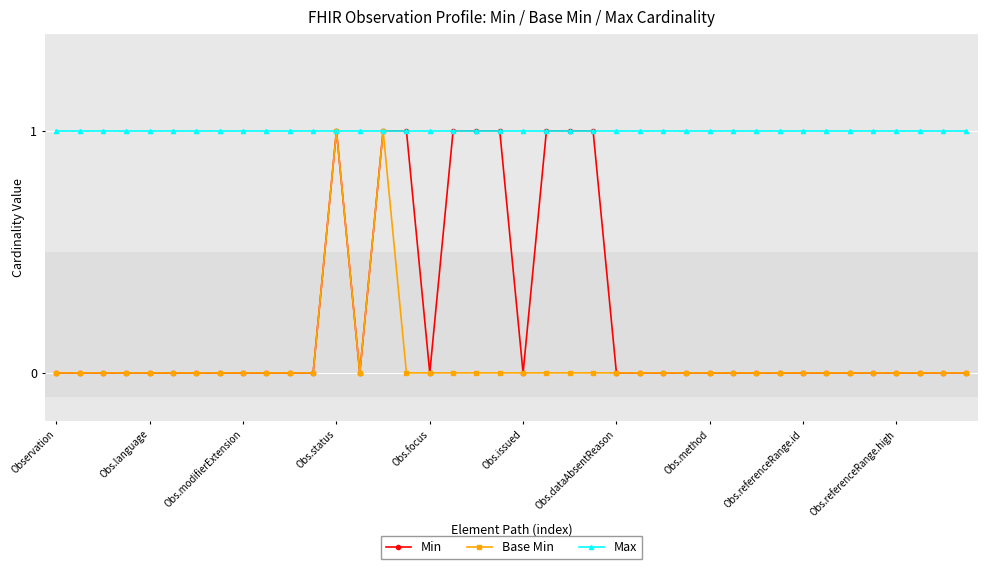

What is the maximum value for Base Min?

1